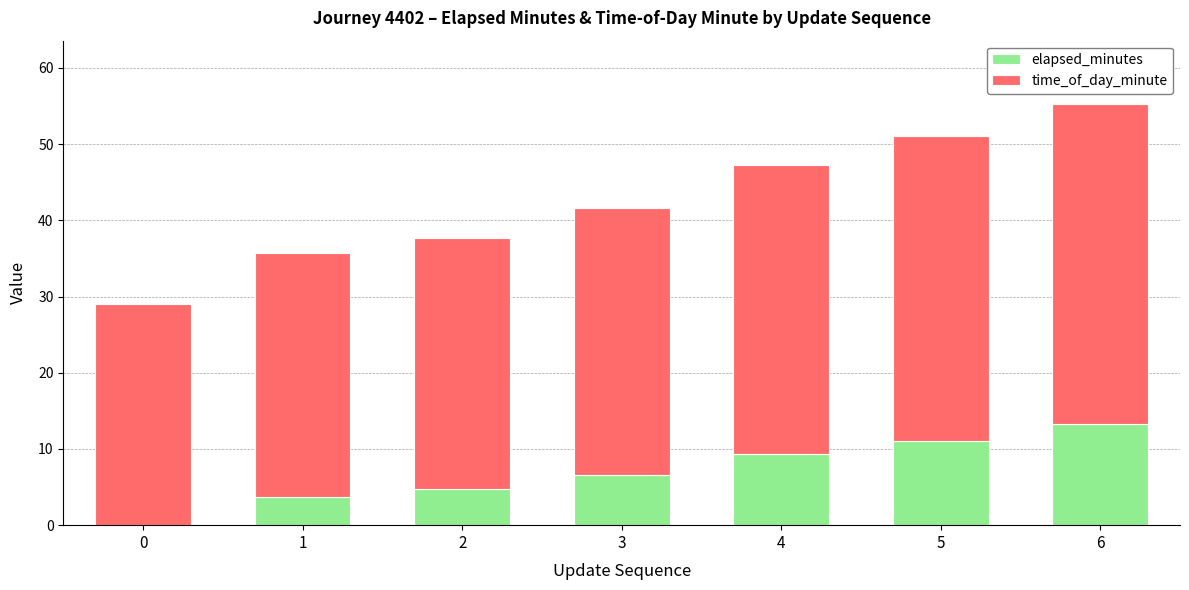

Is it true that elapsed_minutes equals 0.0 at 0?

True